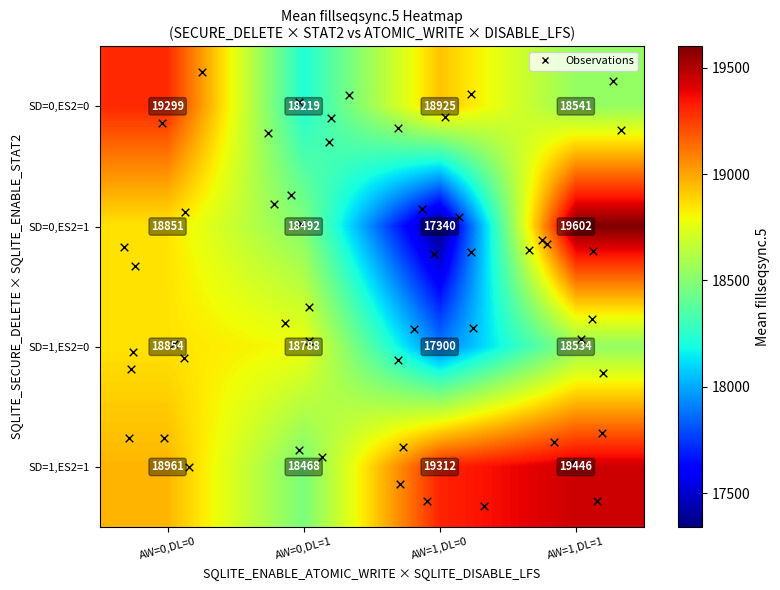

Which series has the largest total across all categories?

SD=1,ES2=1